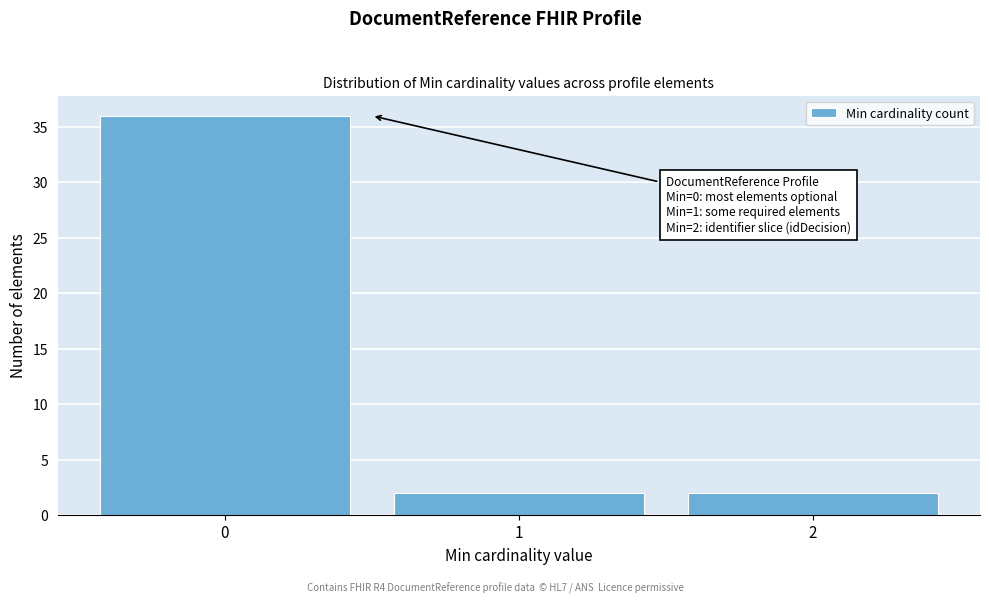

Over which range of the x-axis is the bar tallest?

-0.5 to 0.5